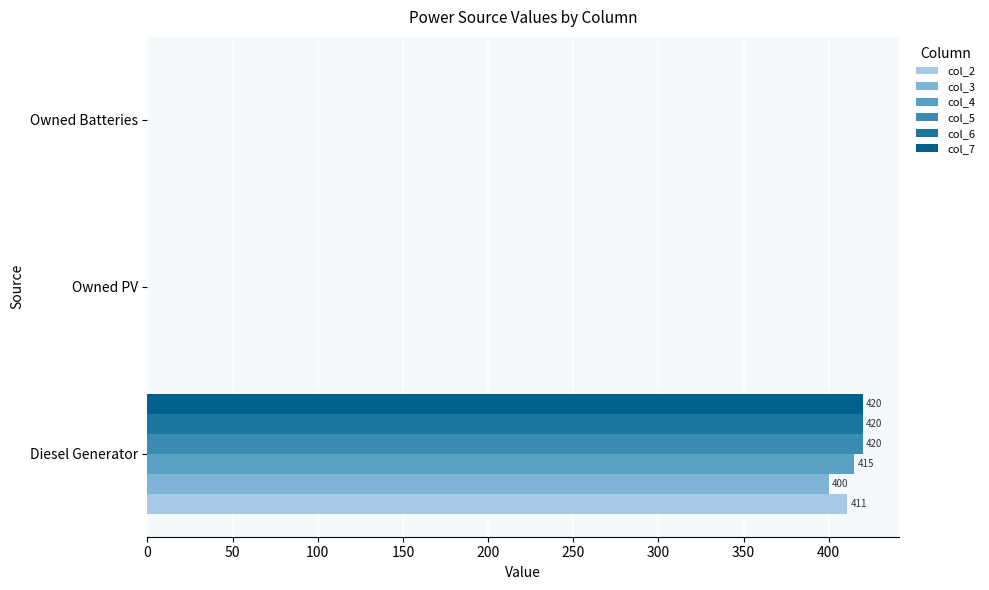

How many data points in col_4 are above 0?

1